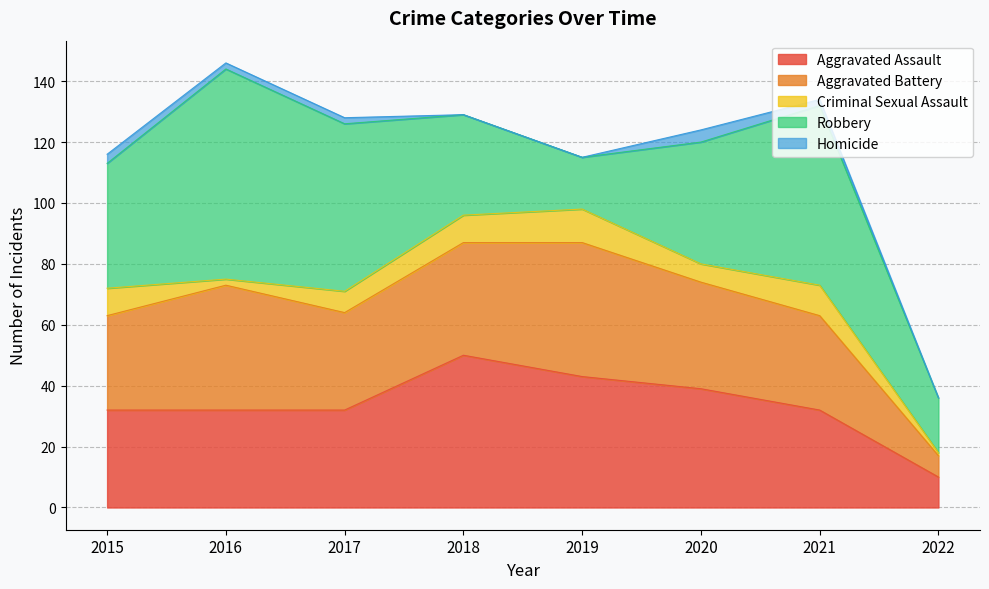

How many Aggravated Assault values are between 32 and 43?

6